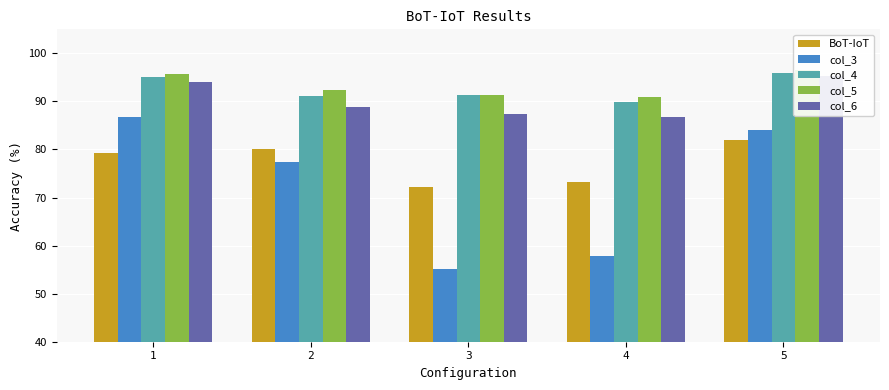

Is it true that col_6 equals 86.8 at 4?

True